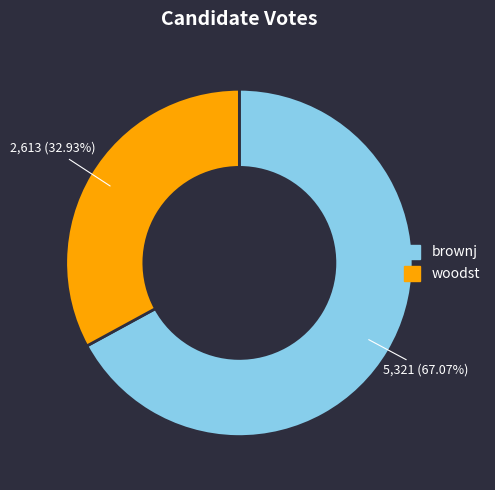

To the nearest percent, what is the average slice percentage?

50%